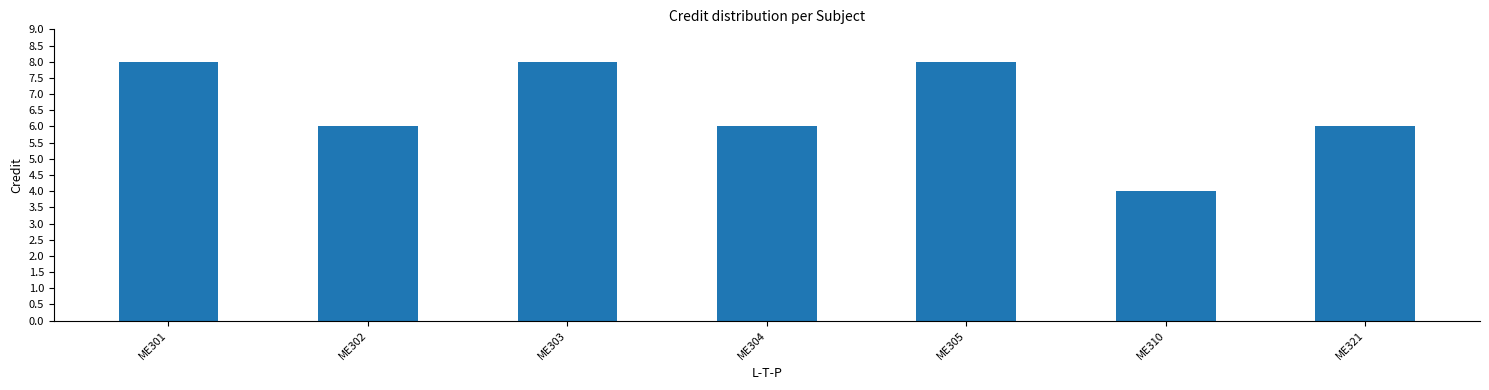

Approximately how many times larger is the value at ME301 compared to ME310?

2.0